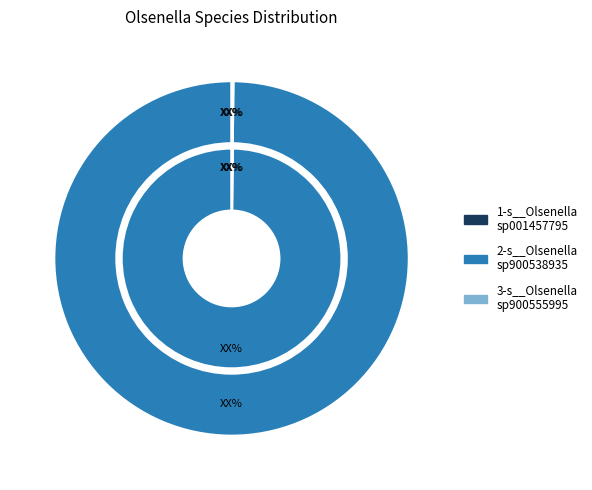

What is the largest slice in the pie chart?

2-s__Olsenella sp900538935